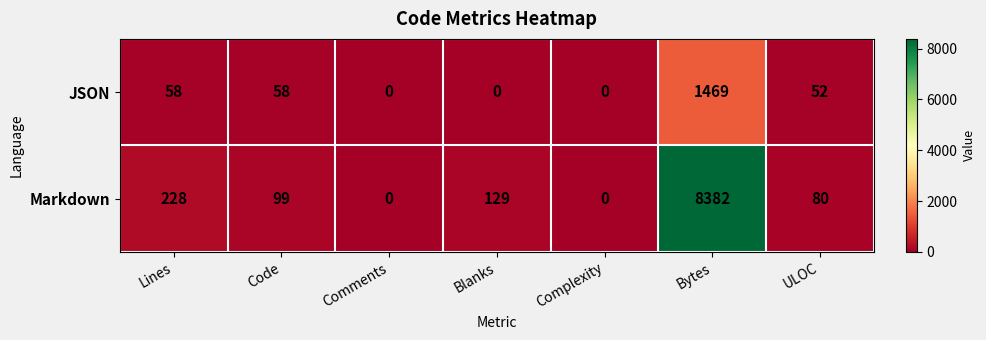

What is the difference between the second highest and minimum values in the JSON series?

58